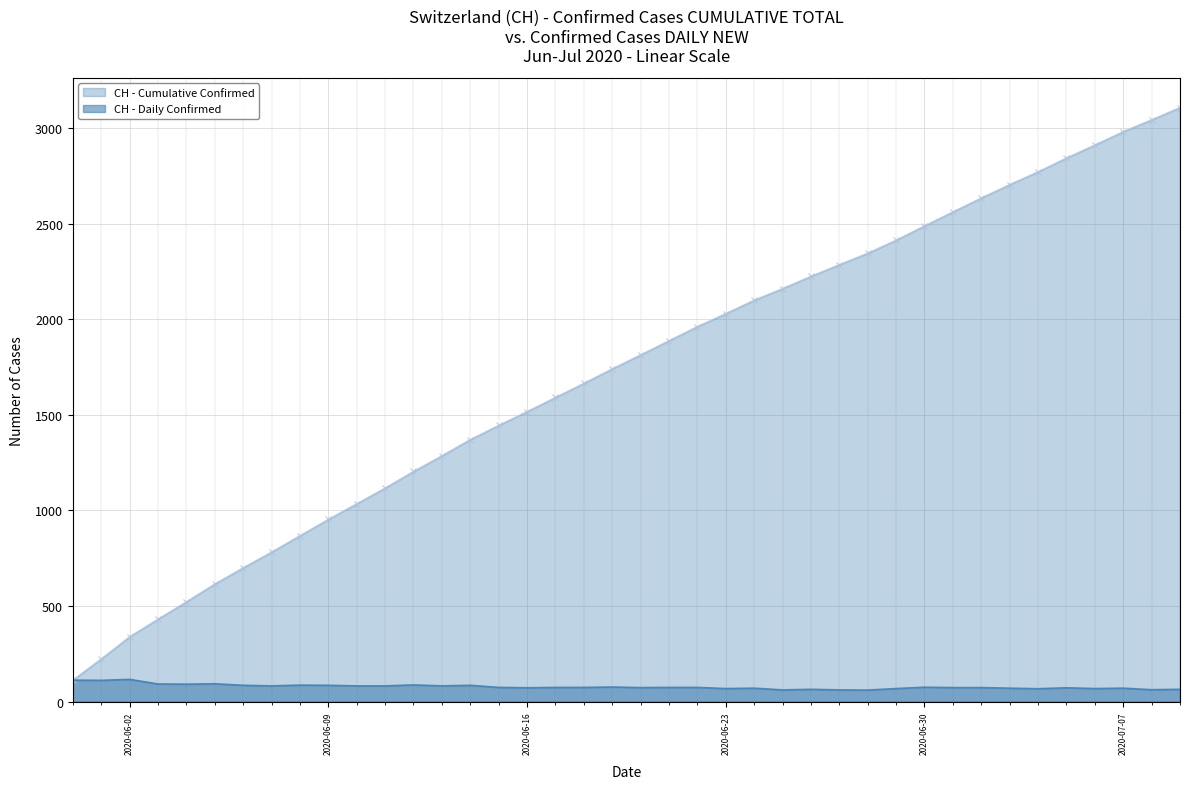

Which series has the largest total across all categories?

CH - Cumulative Confirmed